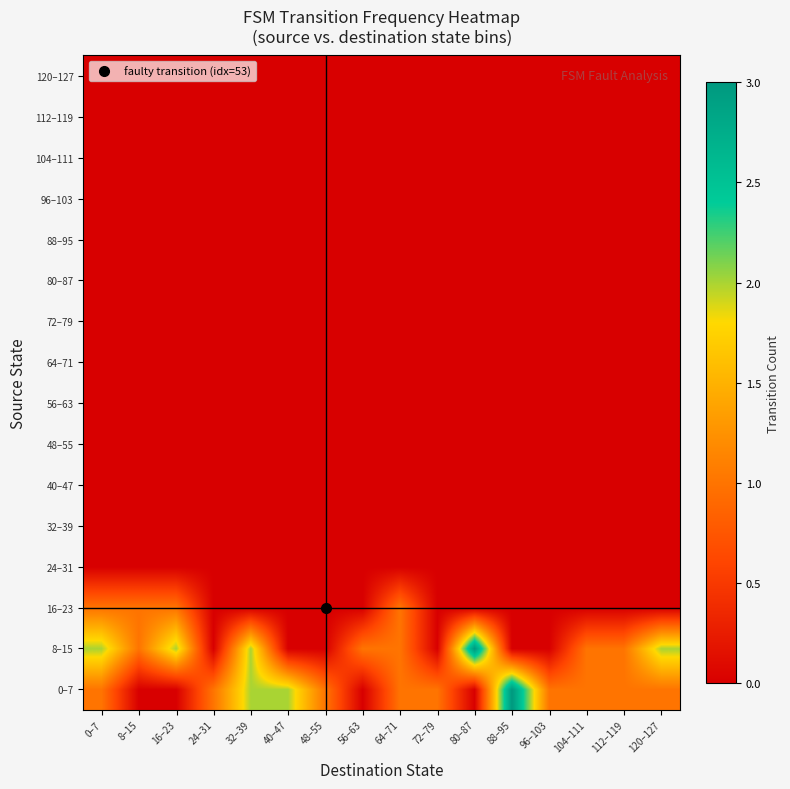

Which series has the largest total across all categories?

0–7